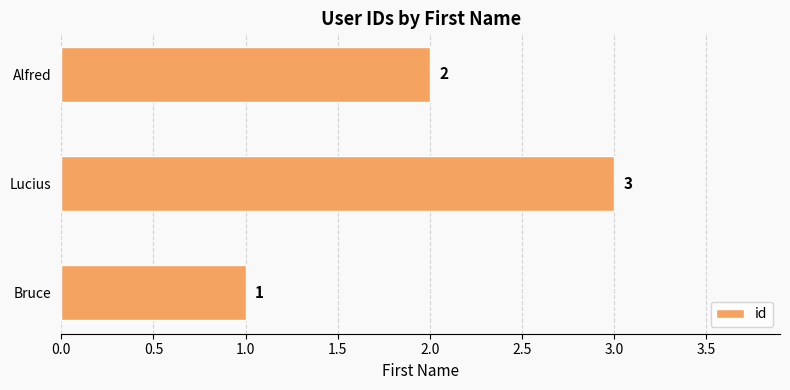

At which category does the chart reach its peak across all series?

Lucius